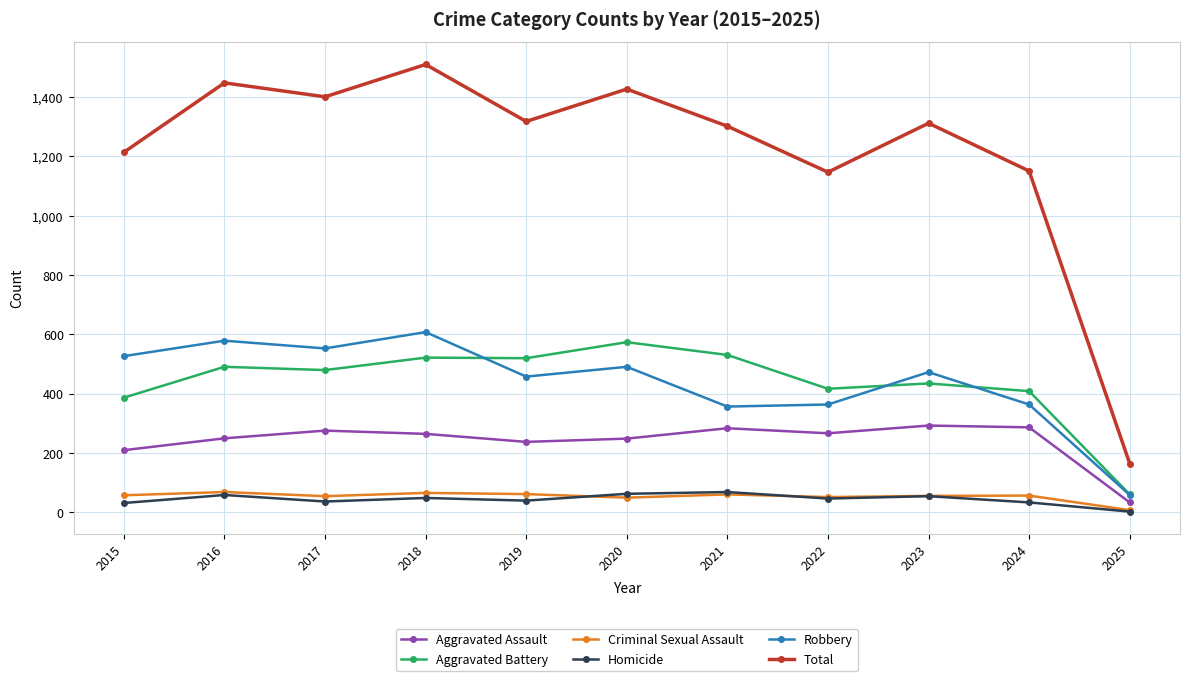

What are all the series names shown in the legend?

Aggravated Assault, Aggravated Battery, Criminal Sexual Assault, Homicide, Robbery, Total